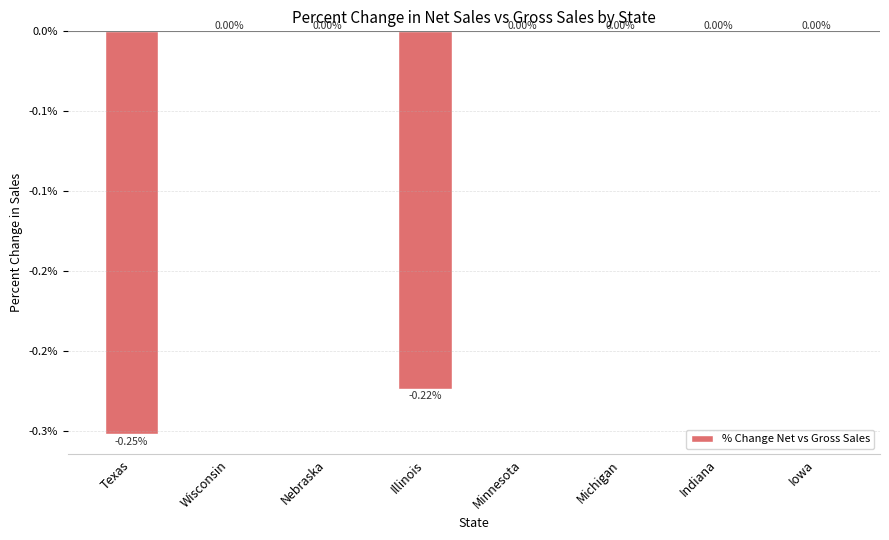

Reading right to left, list all the values displayed in this chart.

0.0	0.0	0.0	0.0	-0.2	0.0	0.0	-0.3